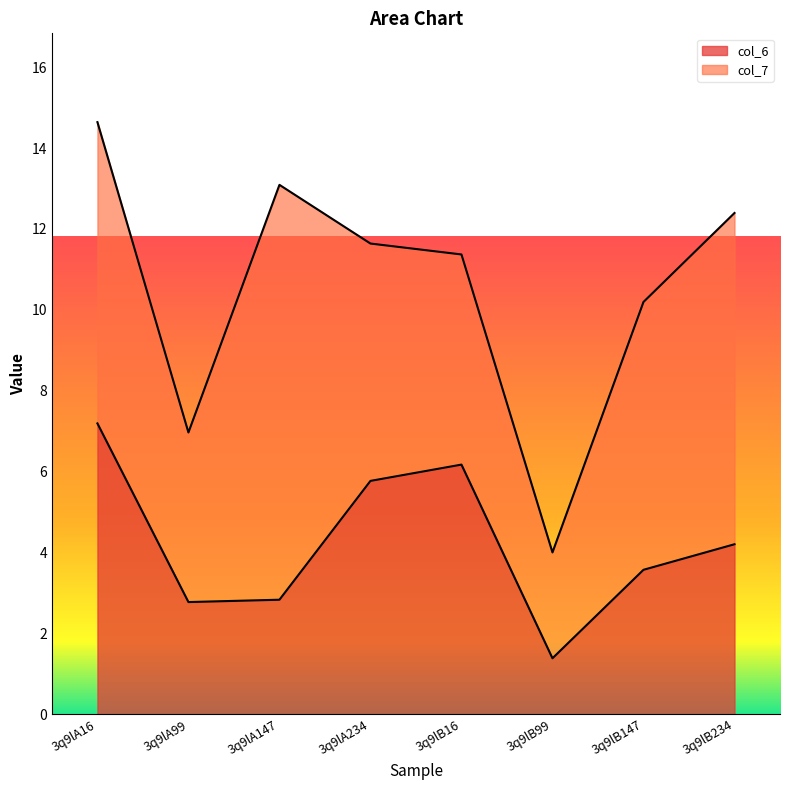

Does the chart have visible grid lines?

No